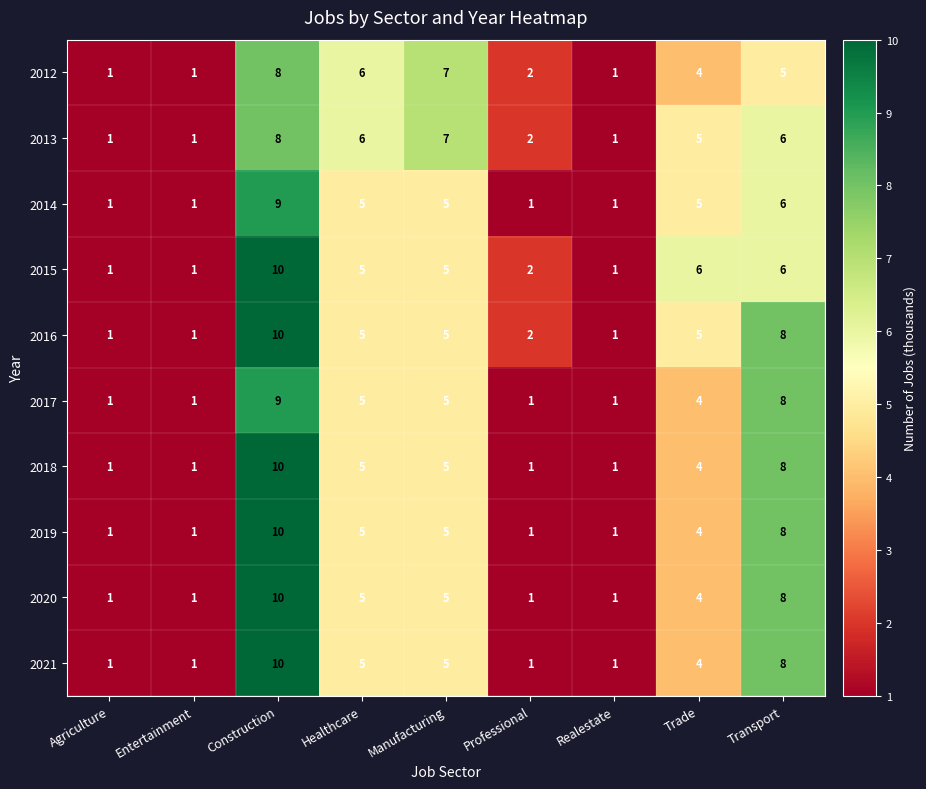

Count the 2018 values in the range 1 to 5.

7